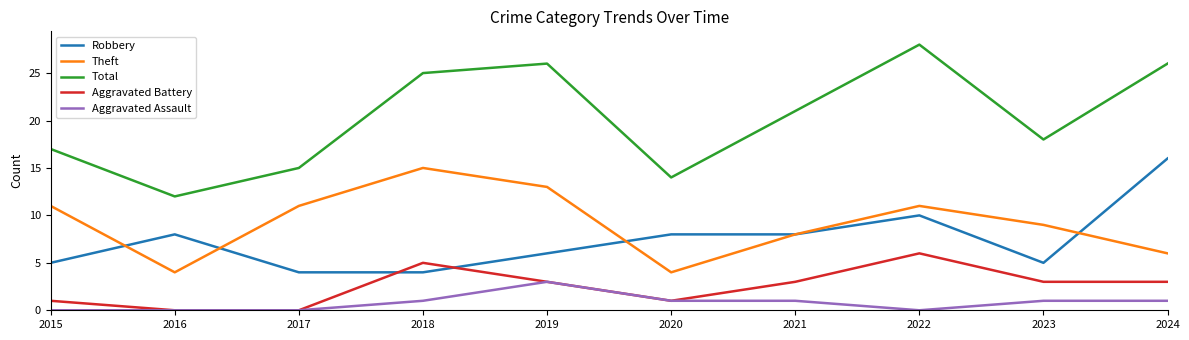

Which category has the highest value in the Aggravated Assault series?

2019